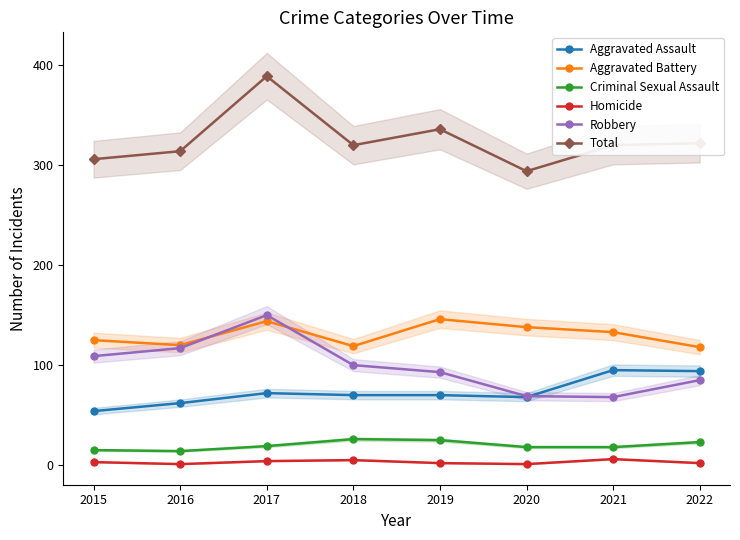

Reading left to right, list all the values displayed in this chart.

Aggravated Assault: 2015=54	2016=62	2017=72	2018=70	2019=70	2020=68	2021=95	2022=94
Aggravated Battery: 2015=125	2016=120	2017=144	2018=119	2019=146	2020=138	2021=133	2022=118
Criminal Sexual Assault: 2015=15	2016=14	2017=19	2018=26	2019=25	2020=18	2021=18	2022=23
Homicide: 2015=3	2016=1	2017=4	2018=5	2019=2	2020=1	2021=6	2022=2
Robbery: 2015=109	2016=117	2017=150	2018=100	2019=93	2020=69	2021=68	2022=85
Total: 2015=306	2016=314	2017=389	2018=320	2019=336	2020=294	2021=320	2022=322